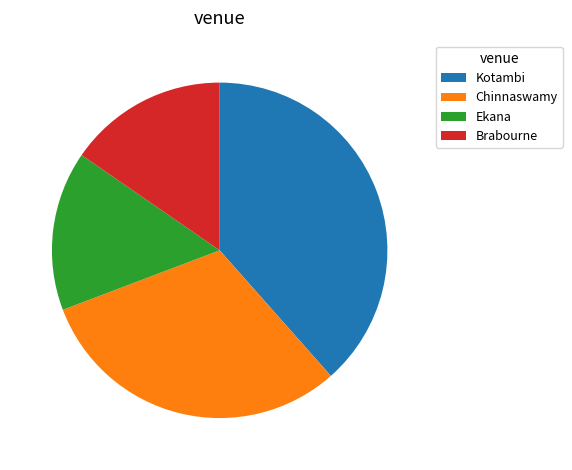

What is the ratio of the value at Ekana to the value at Chinnaswamy?

0.5